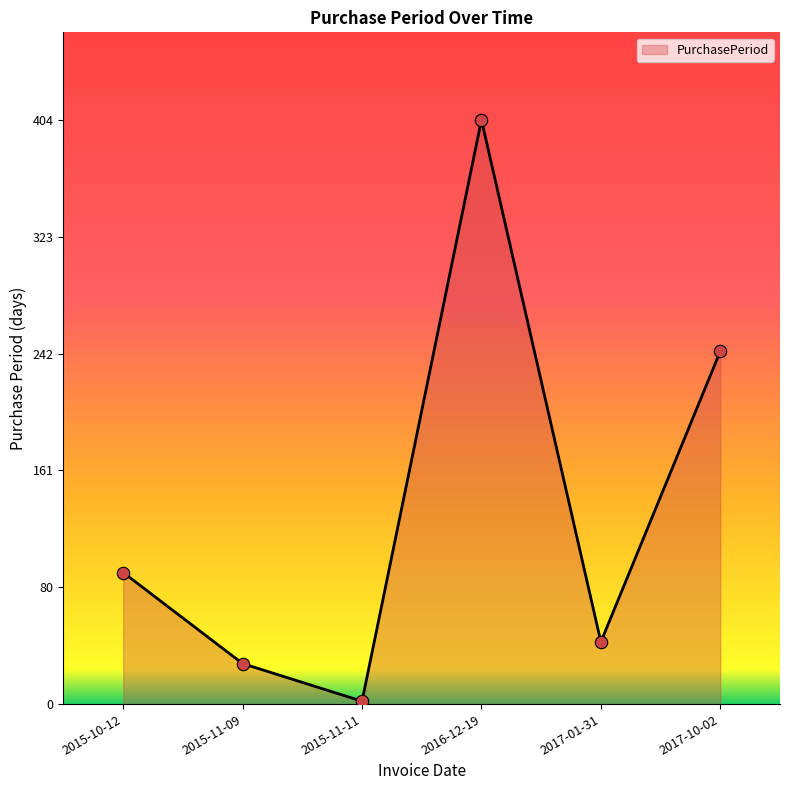

What is the change in value from 2017-01-31 to 2017-10-02?

+201